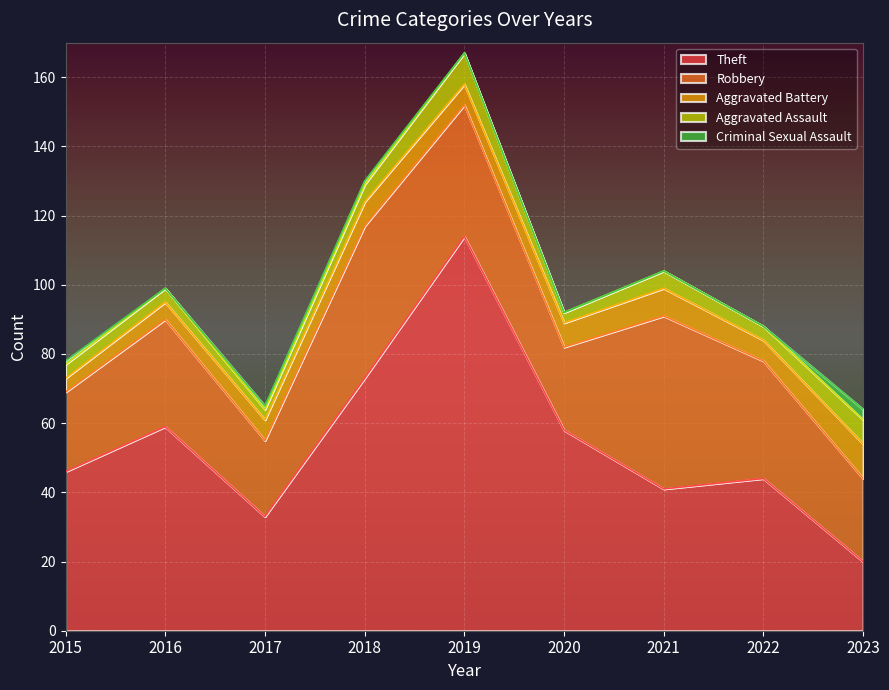

Between 2022 and 2023, which series saw the biggest shift?

Theft